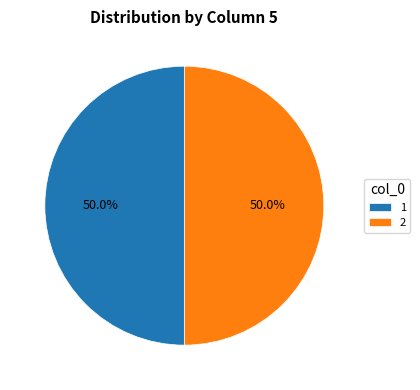

What percentage do 2 and 1 together represent?

100.0%